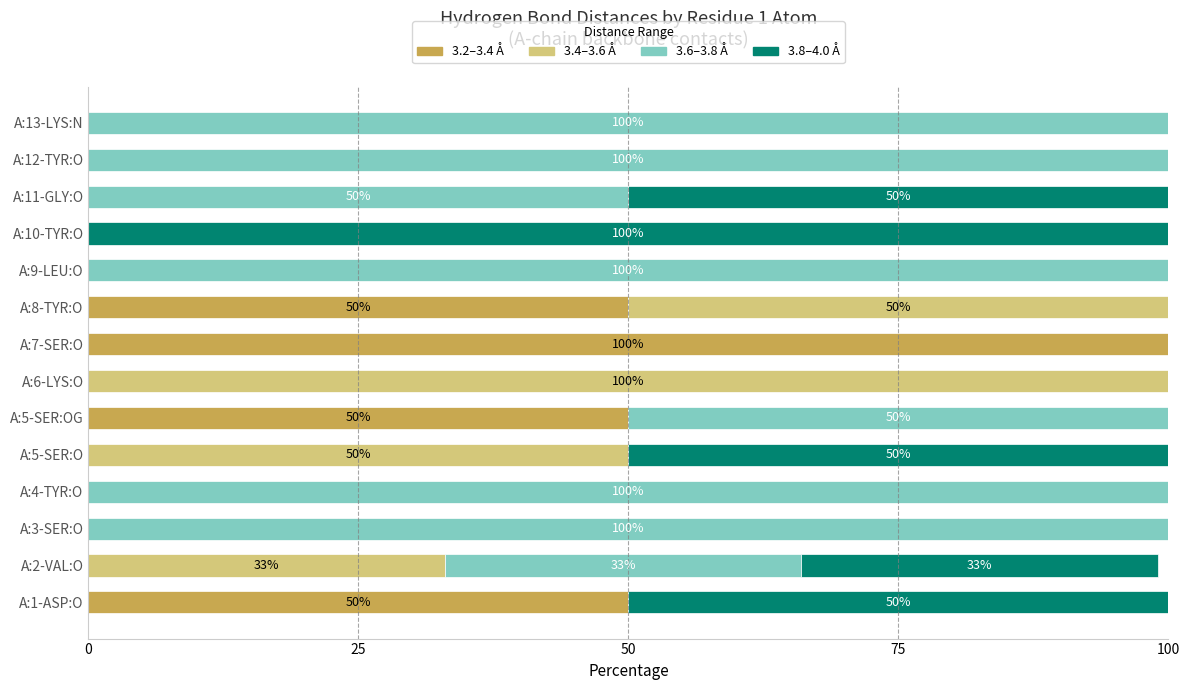

What is the total value across all series at A:13-LYS:N?

100